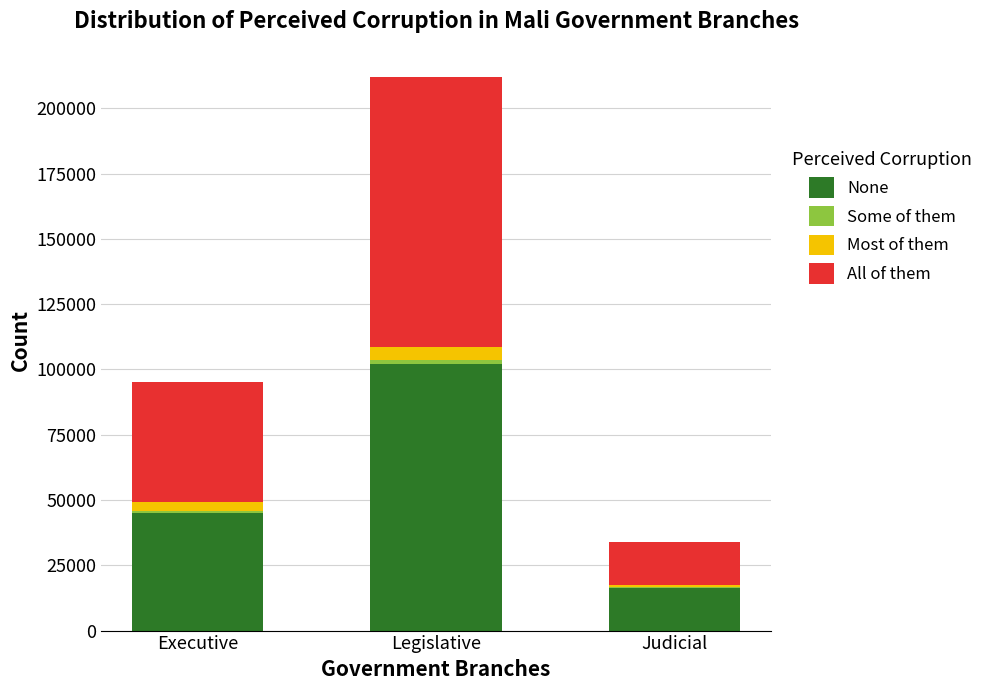

Is it true that None equals 164512.9 at Legislative?

False